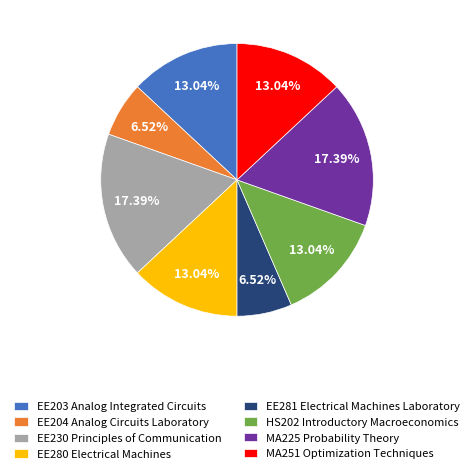

Count the number of slices in the pie.

8